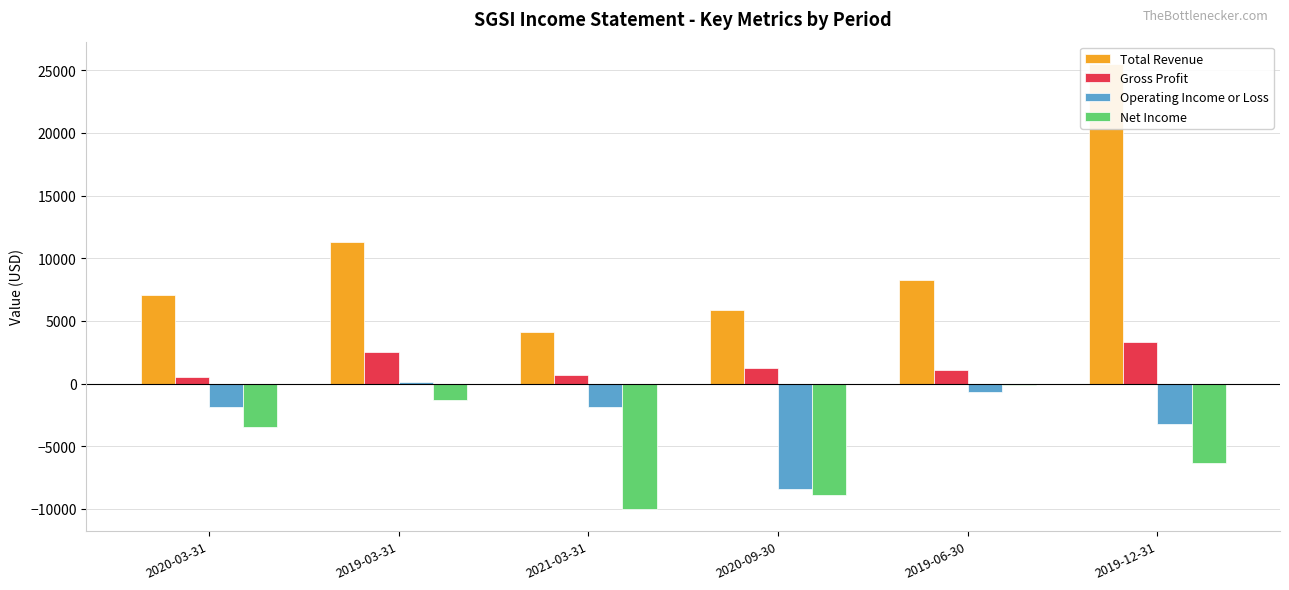

What is the spread (max minus min) of values at 2019-12-31?

31800